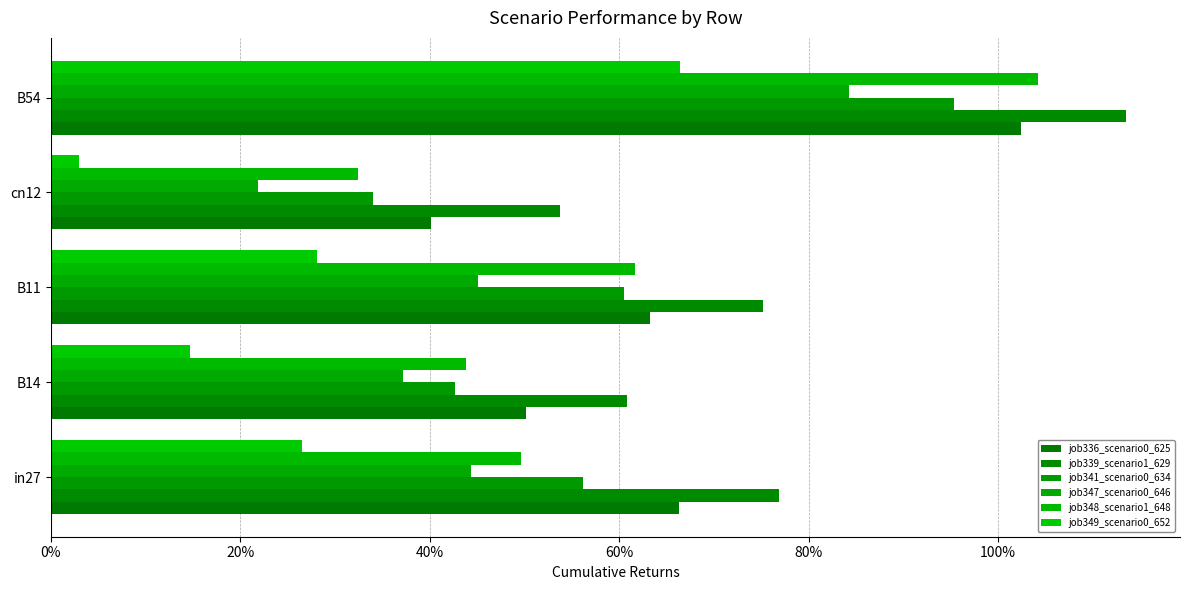

Which category has the lowest value in the job347_scenario0_646 series?

cn12